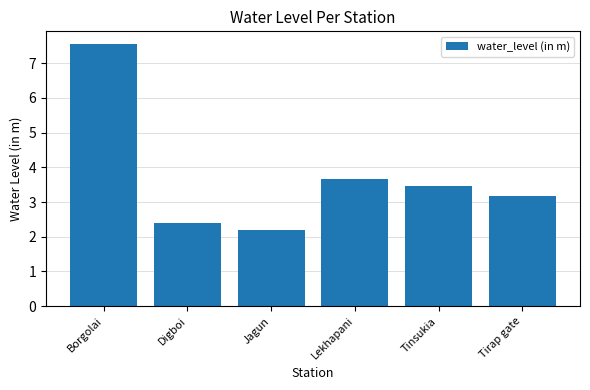

Rank the categories by value from lowest to highest.

Jagun, Digboi, Tirap gate, Tinsukia, Lekhapani, Borgolai